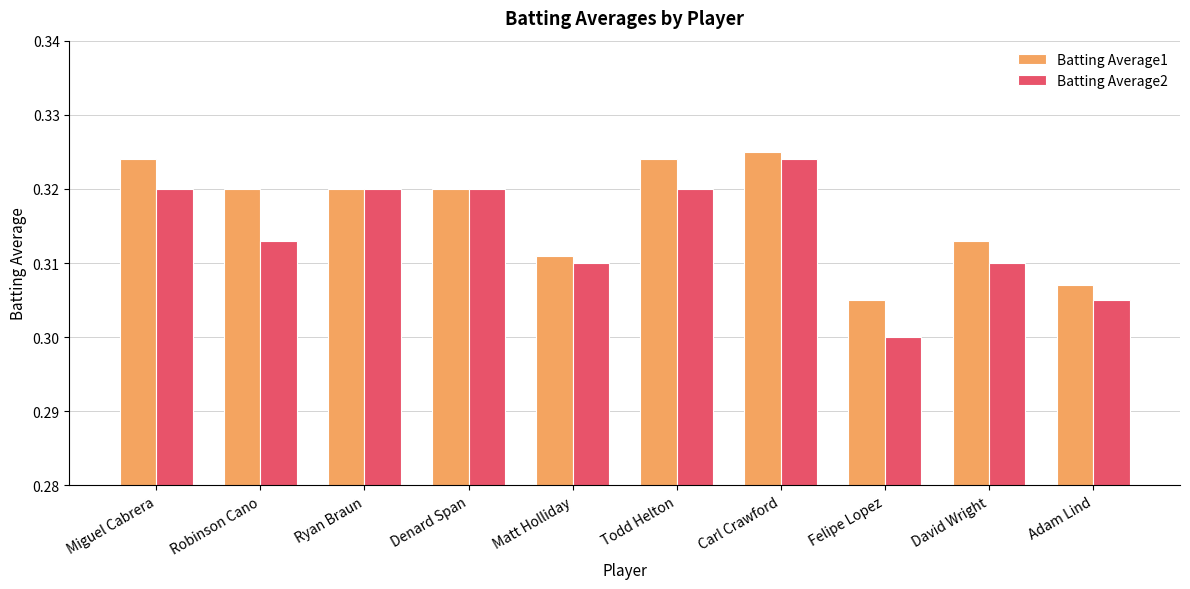

Which series changed the most between Todd Helton and Felipe Lopez?

Batting Average2